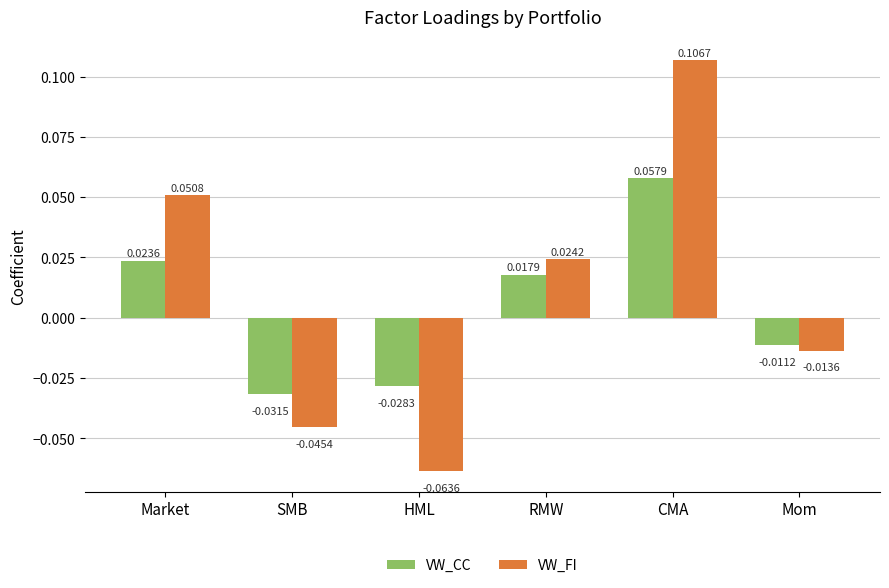

Between Market and HML, which series saw the biggest shift?

VW_FI